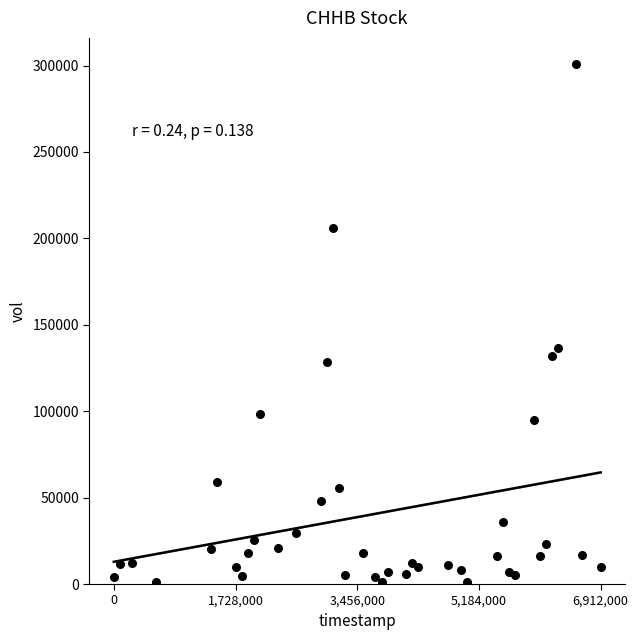

What Y value in the scatter plot is closest to 151000?

136500